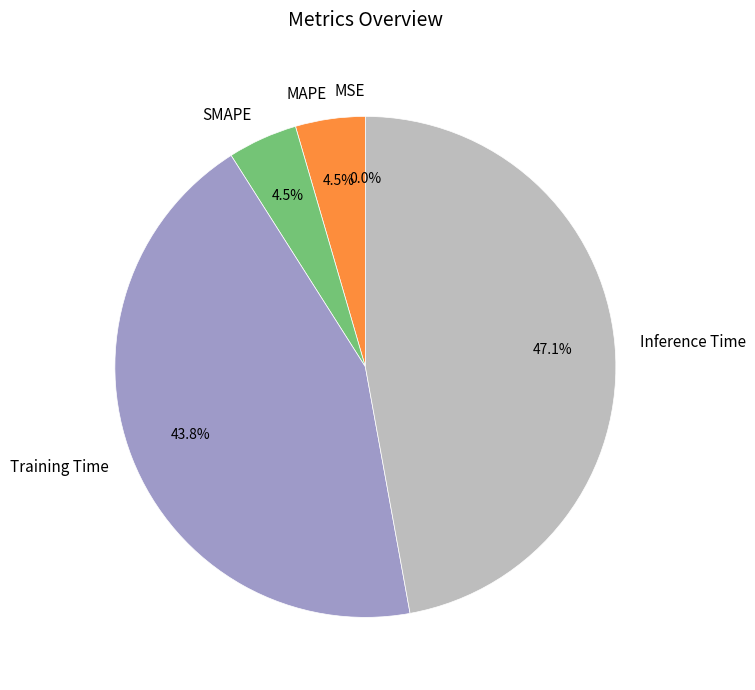

Is there a majority slice in this chart?

No